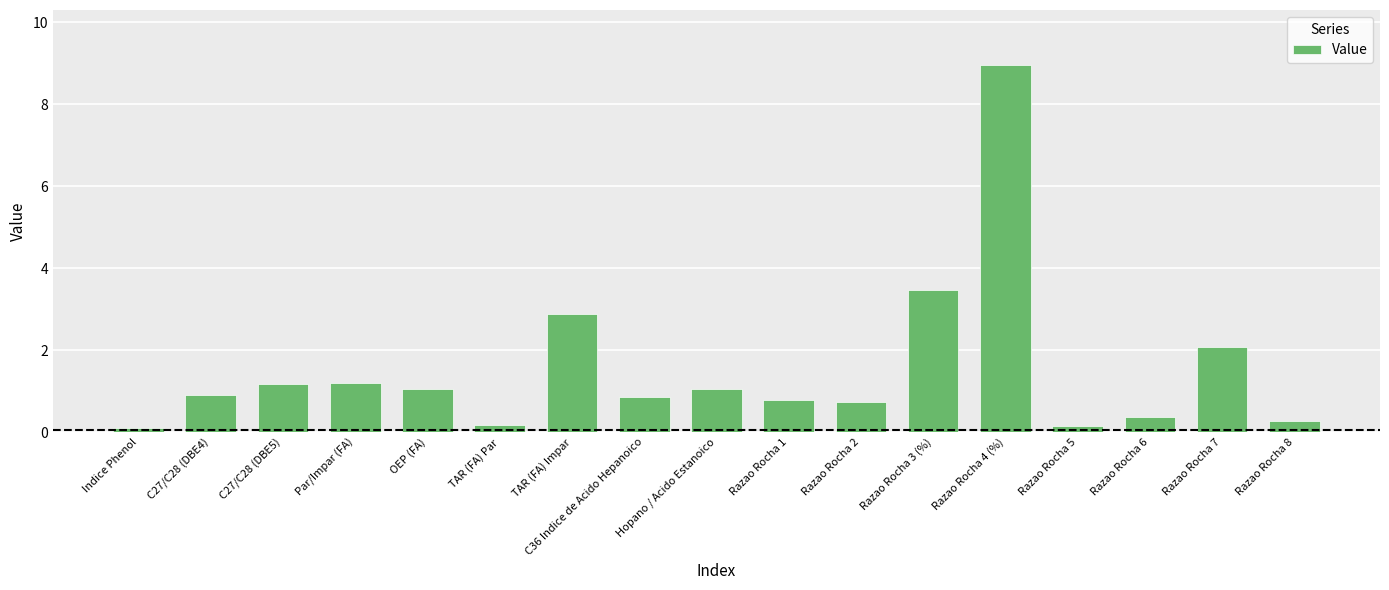

What position from the left is C36 Indice de Acido Hepanoico?

8